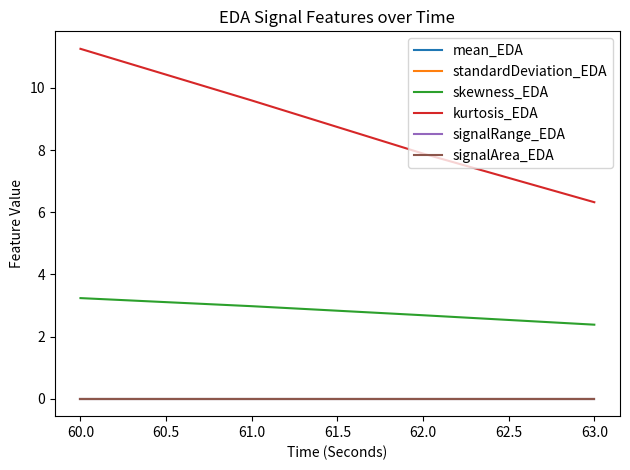

What are all the series names shown in the legend?

mean_EDA, standardDeviation_EDA, skewness_EDA, kurtosis_EDA, signalRange_EDA, signalArea_EDA